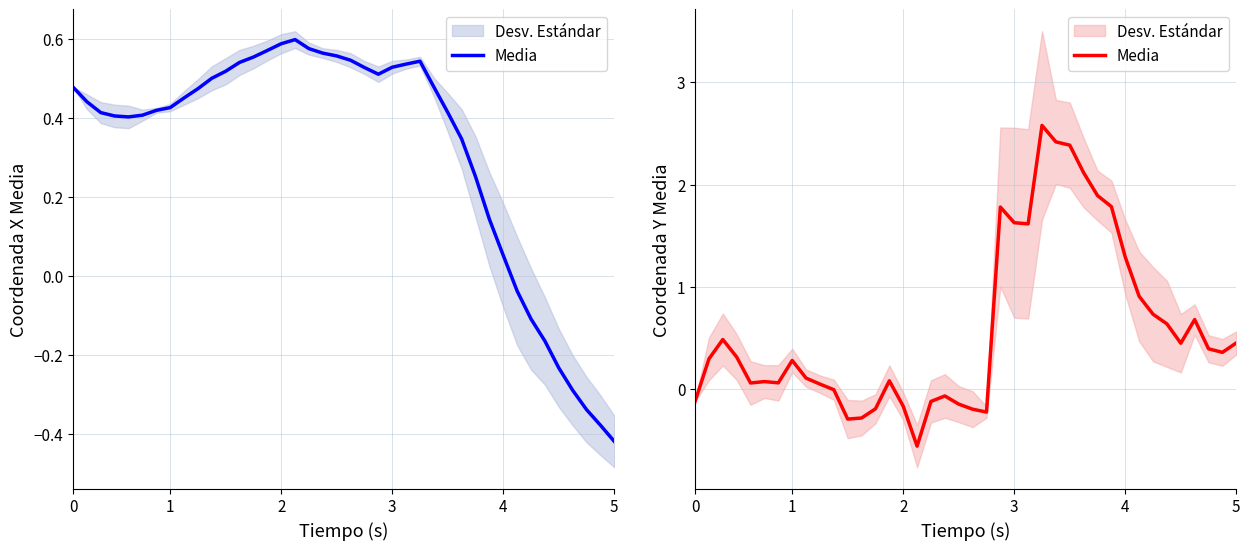

What is the ratio of the value at 23 to the value at 27?

0.7